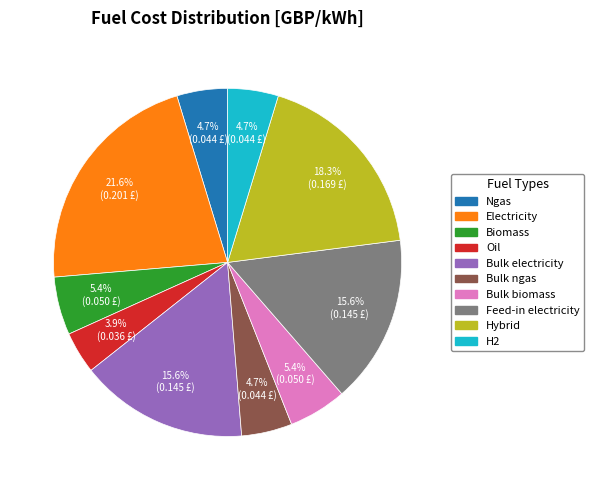

Combined, do Bulk electricity and Feed-in electricity account for over 50%?

No